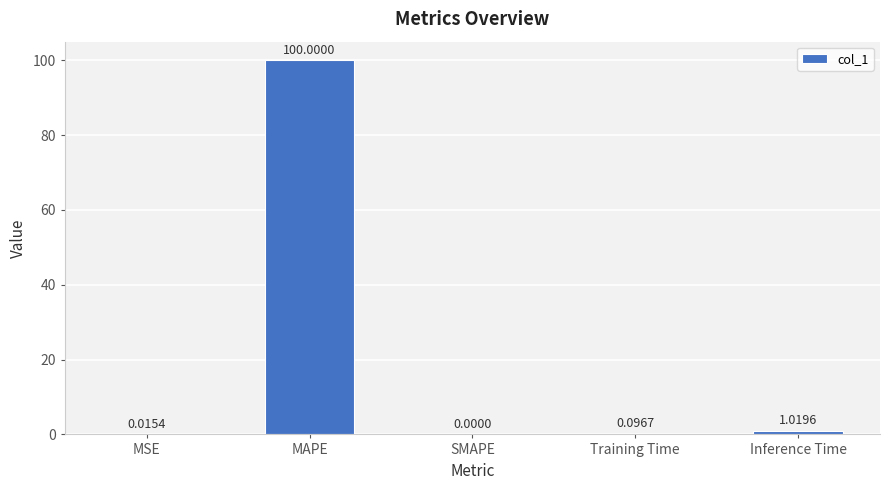

What is the sum of all values?

101.1